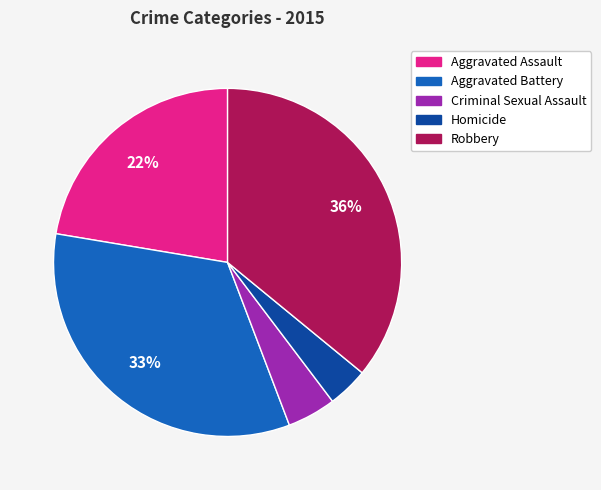

To the nearest percent, what is the average slice percentage?

20%